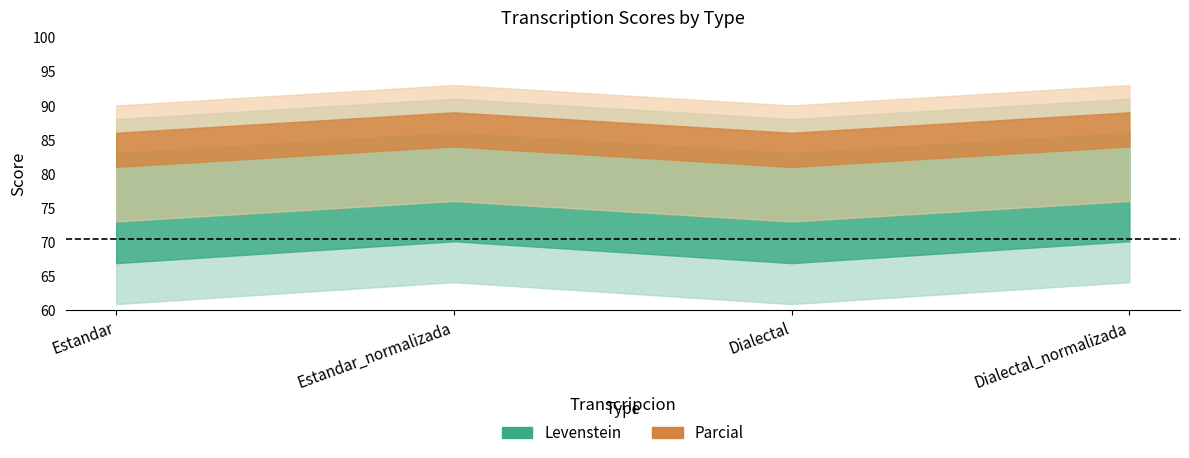

Where does the Levenstein series first go above 72?

Estandar_normalizada